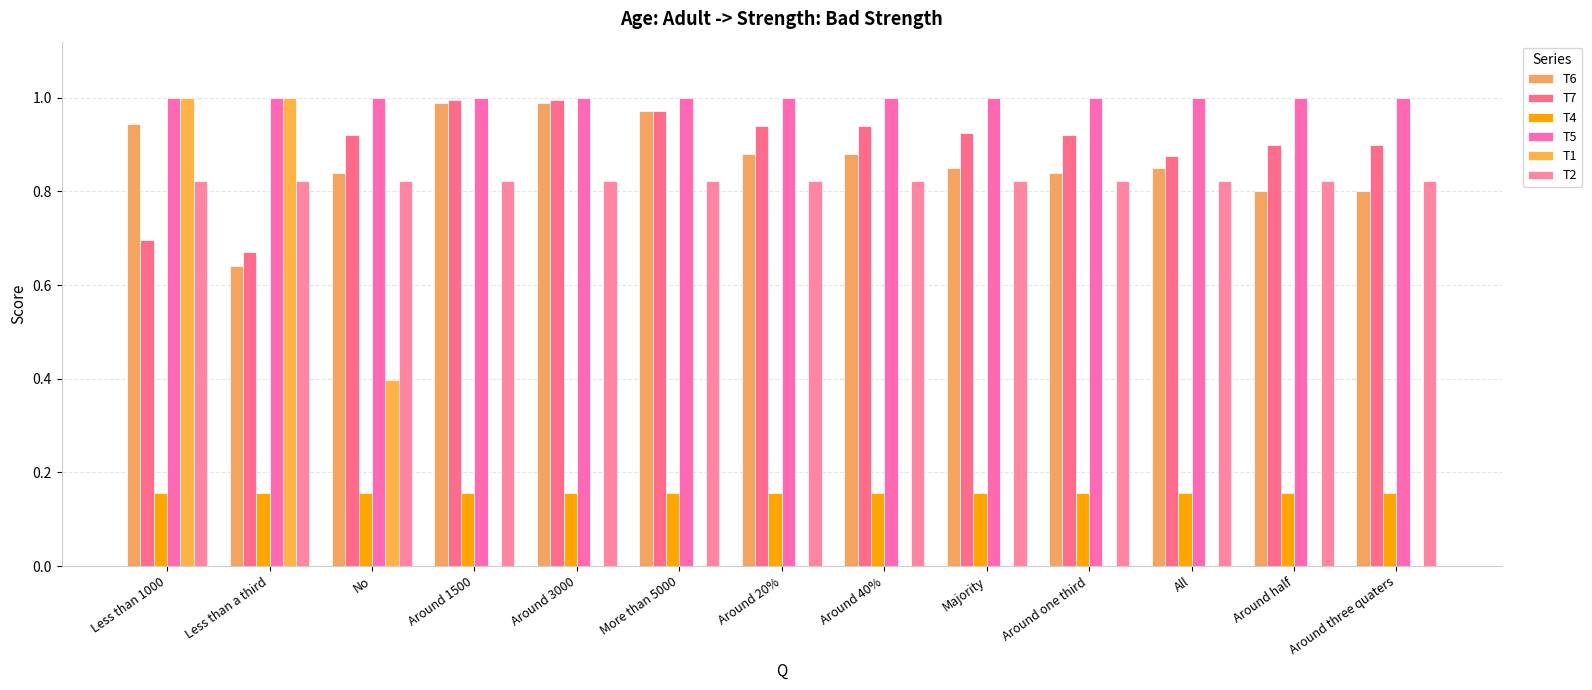

Are the bars grouped side by side (vs. stacked)?

Yes